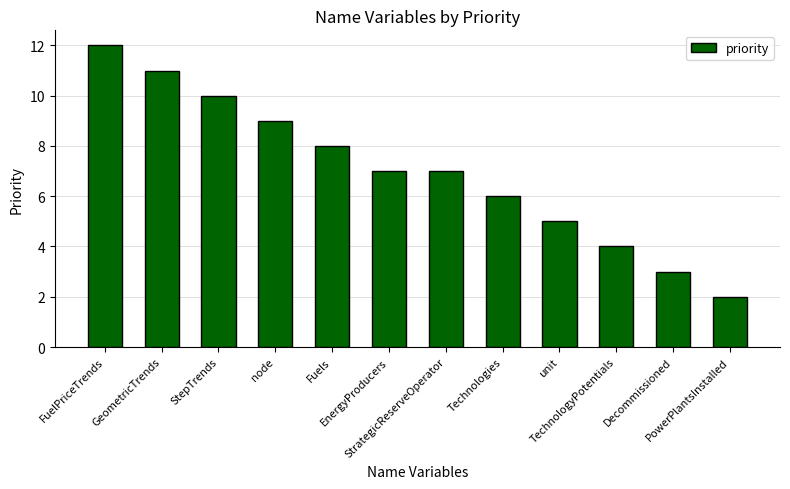

What is the maximum value shown in the chart?

12